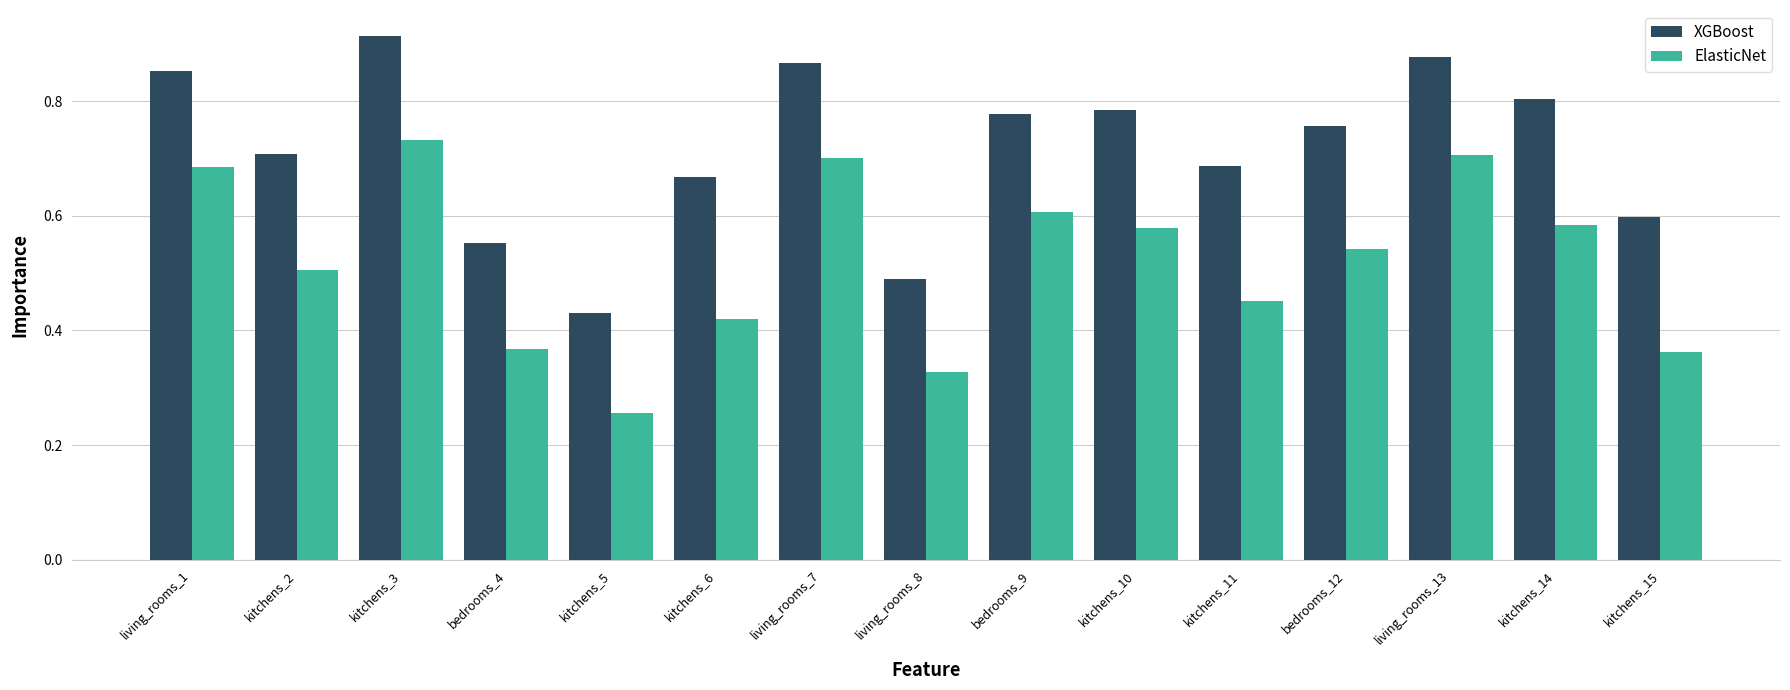

Is the value of XGBoost at kitchens_2 greater than the value of ElasticNet at living_rooms_8?

Yes